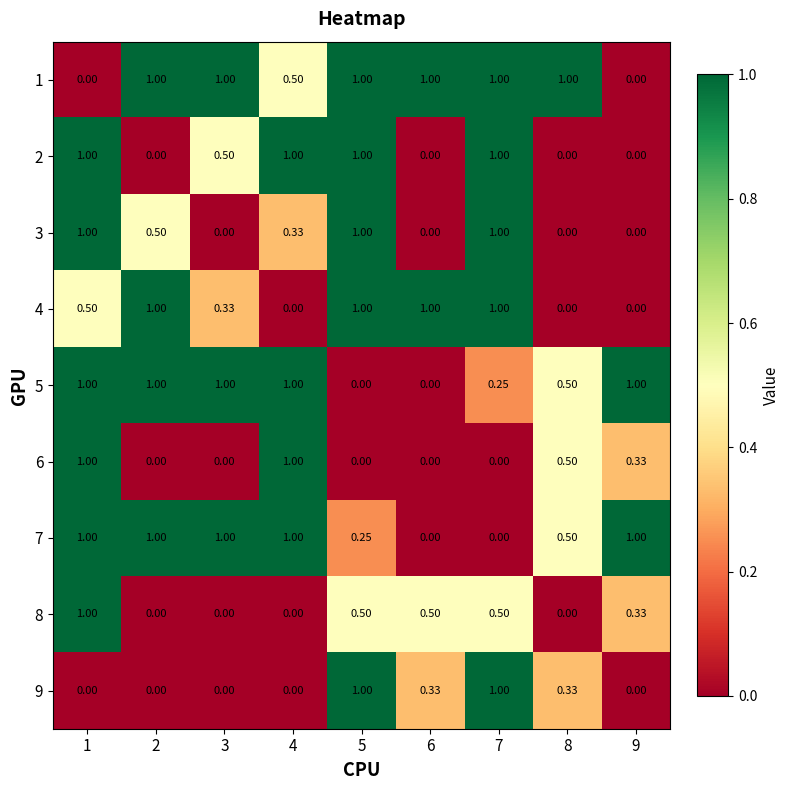

How many data points in 2 are above 0?

5